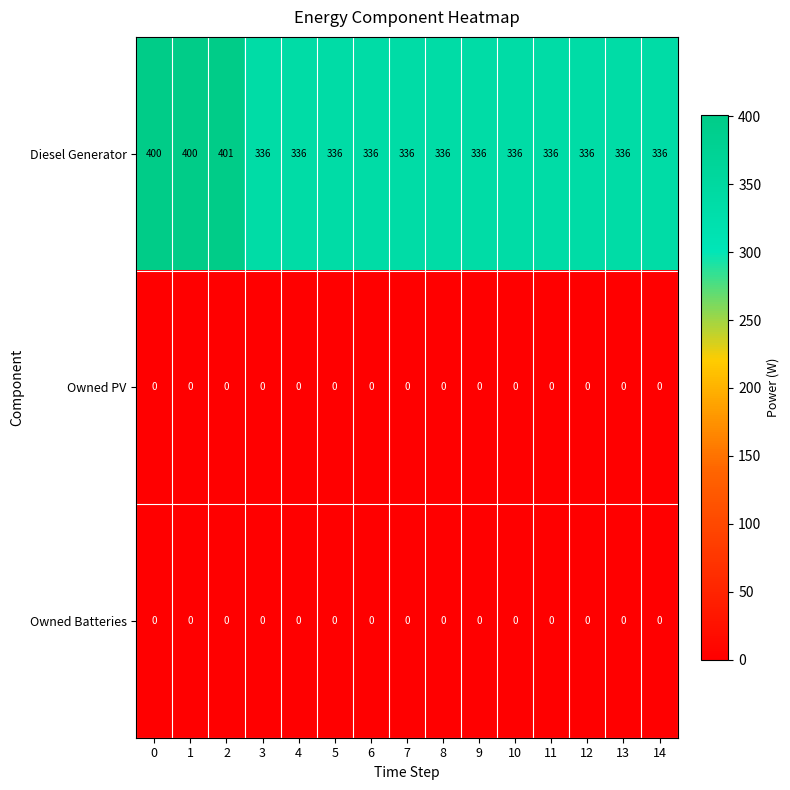

What is the difference between the maximum and minimum values in the Diesel Generator series?

65